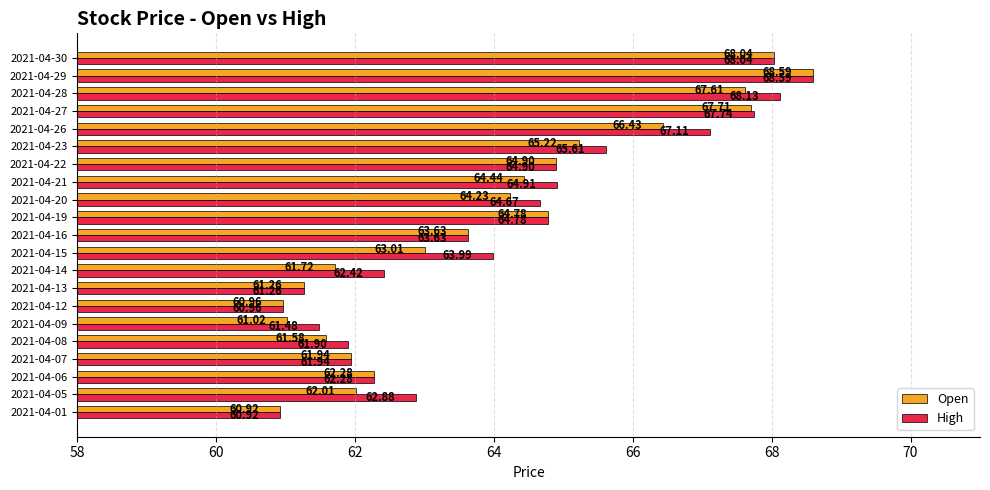

Rank the series at 2021-04-15 from highest to lowest value.

High, Open